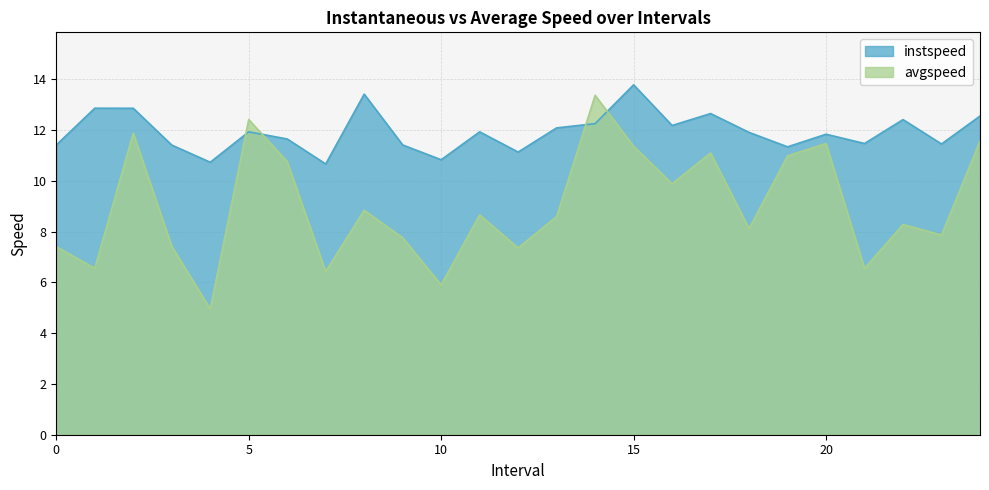

Read the instspeed value at 8.

13.4